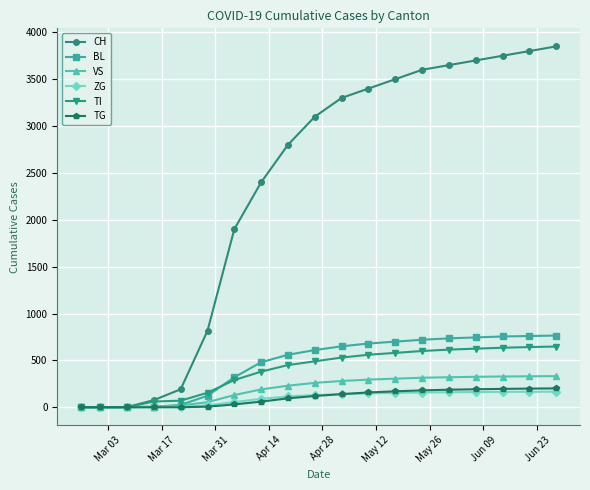

Which series has the largest range (max minus min)?

CH